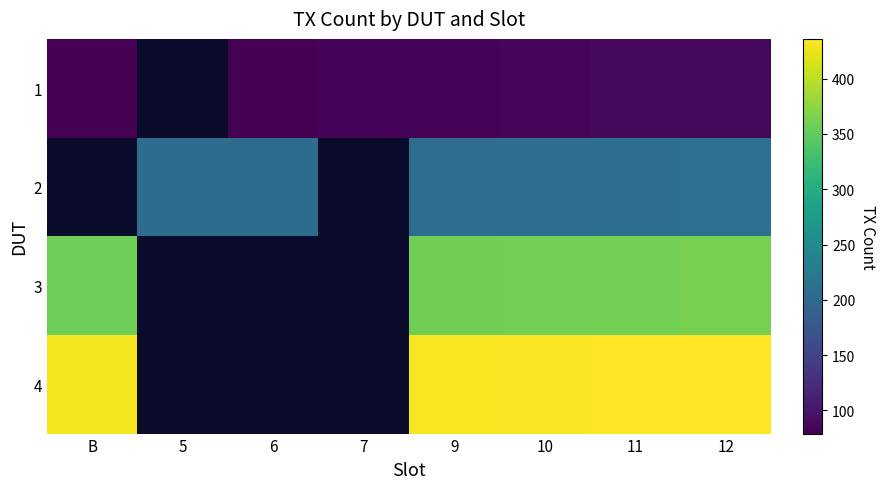

Rank the series by their maximum value, from lowest to highest.

1, 2, 3, 4